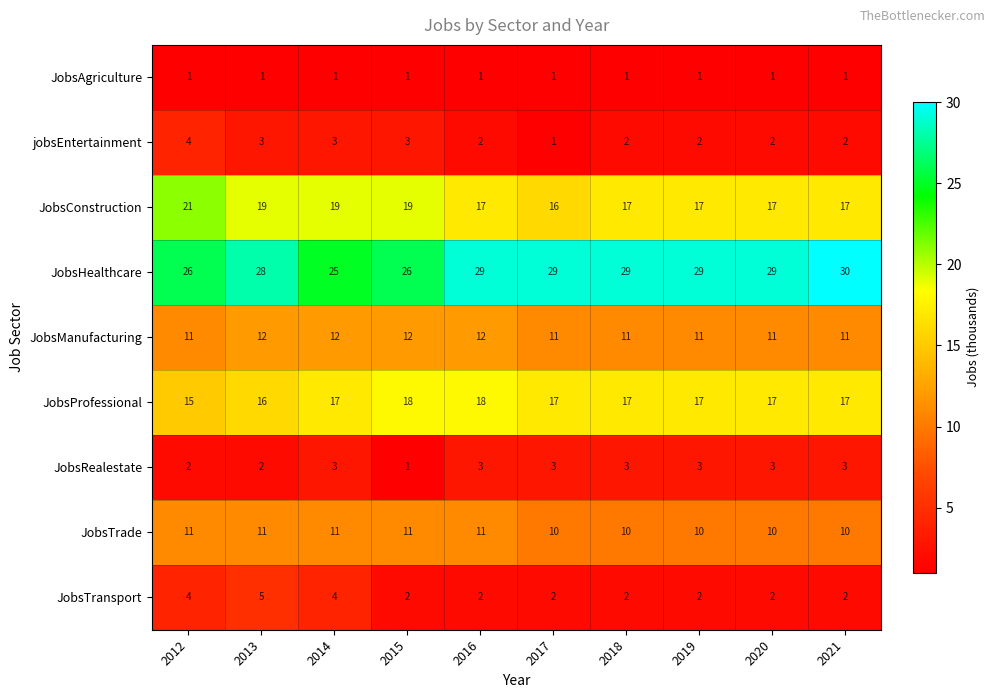

What is the spread (max minus min) of values at 2012?

25